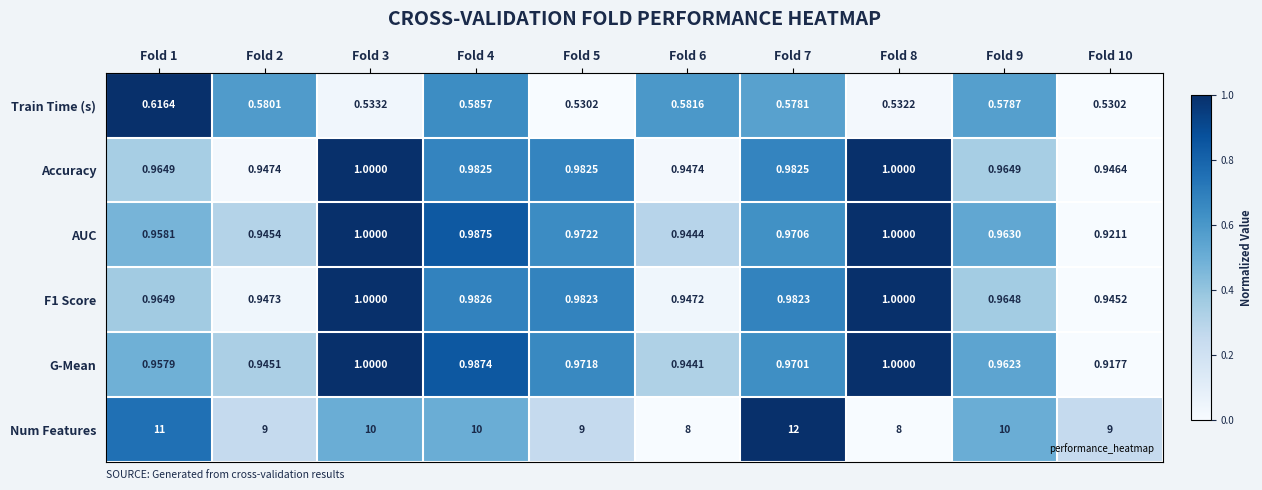

Is the value of AUC at Fold 5 greater than the value of Accuracy at Fold 9?

Yes